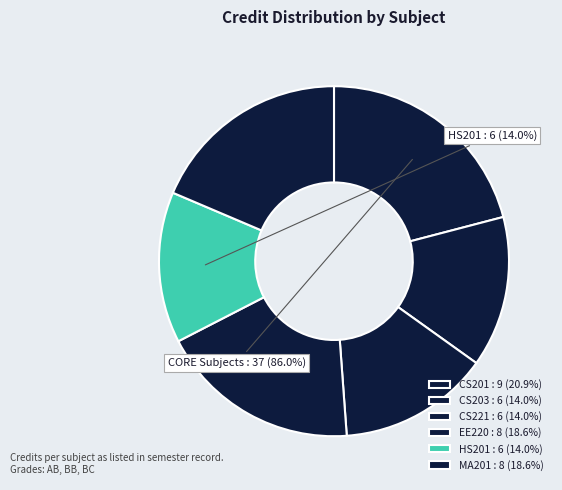

Is CS221 the majority of the pie?

No